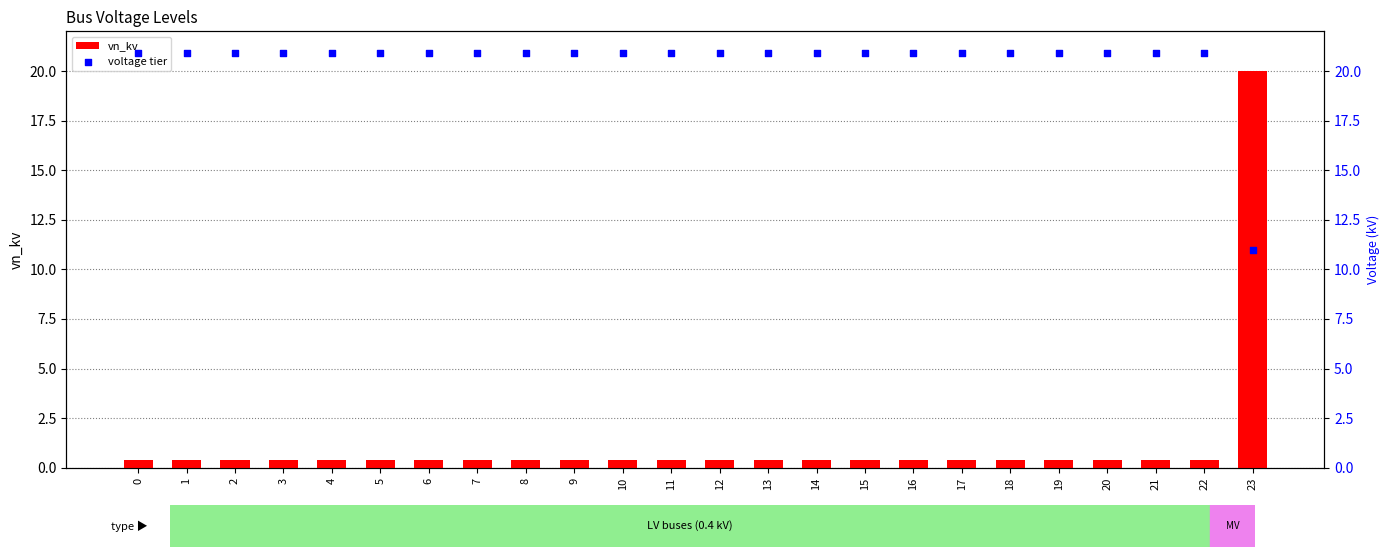

Is the value of voltage tier at 23 greater than the value of vn_kv at 5?

Yes